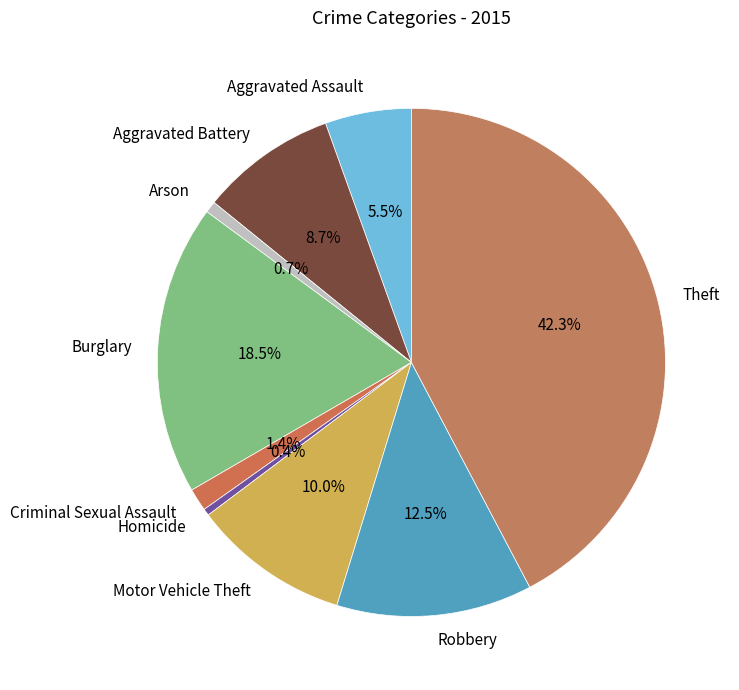

To the nearest percent, what is the difference between the largest and smallest slice percentages?

42%